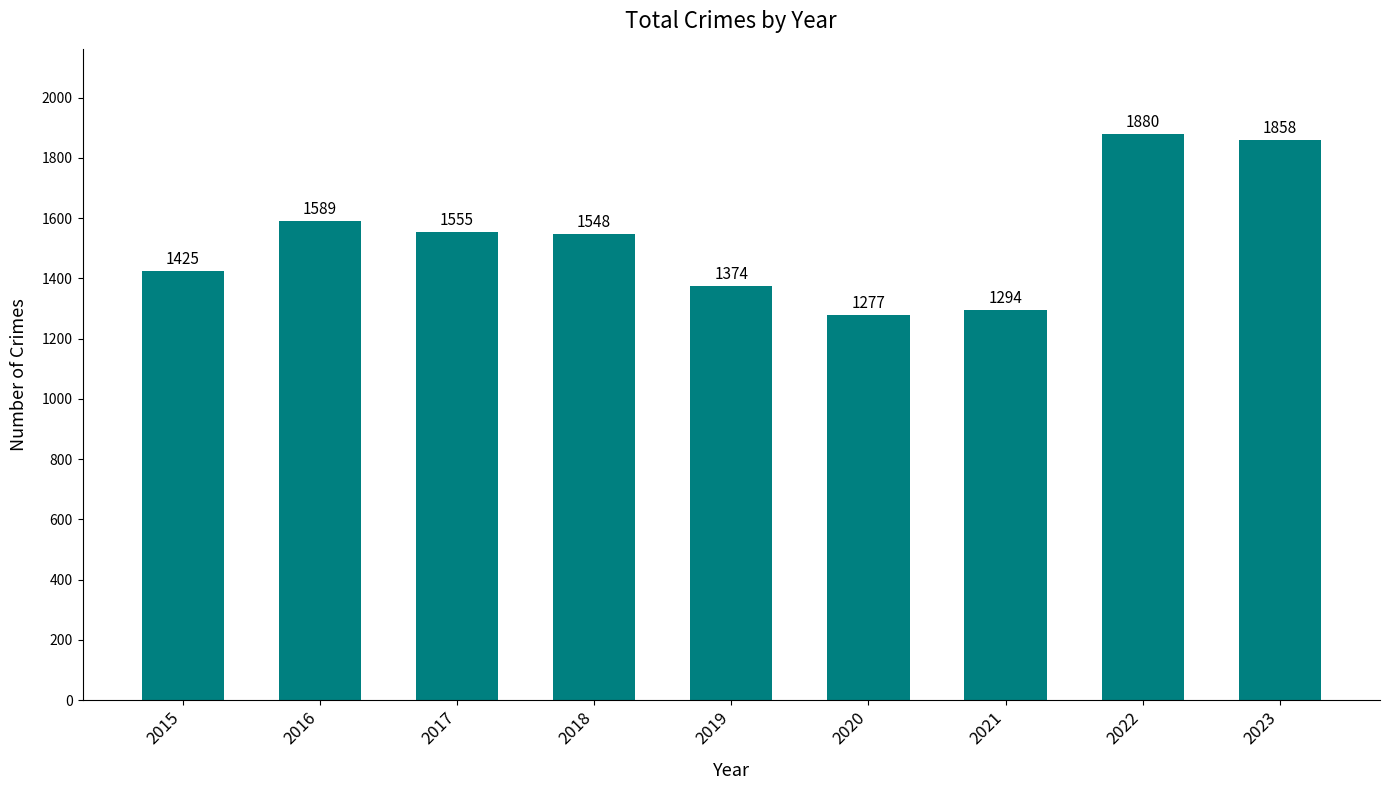

Reading left to right, extract all data points from this chart.

2015=1425	2016=1589	2017=1555	2018=1548	2019=1374	2020=1277	2021=1294	2022=1880	2023=1858